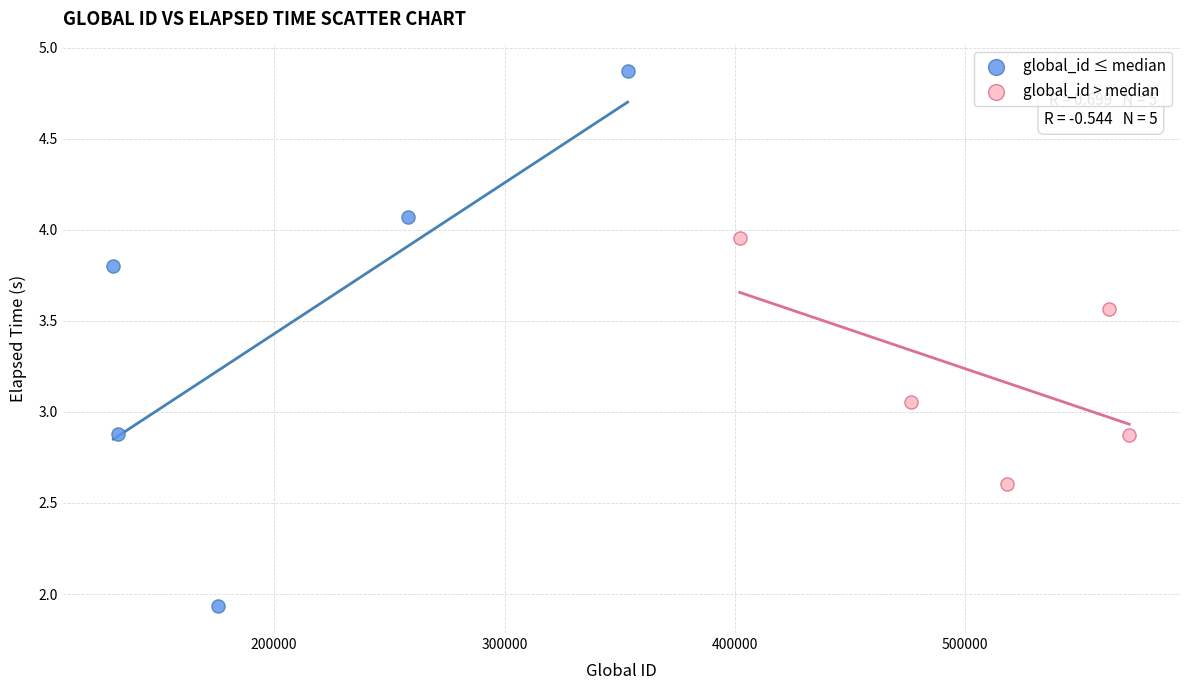

Which series reaches the minimum Y coordinate?

global_id ≤ median